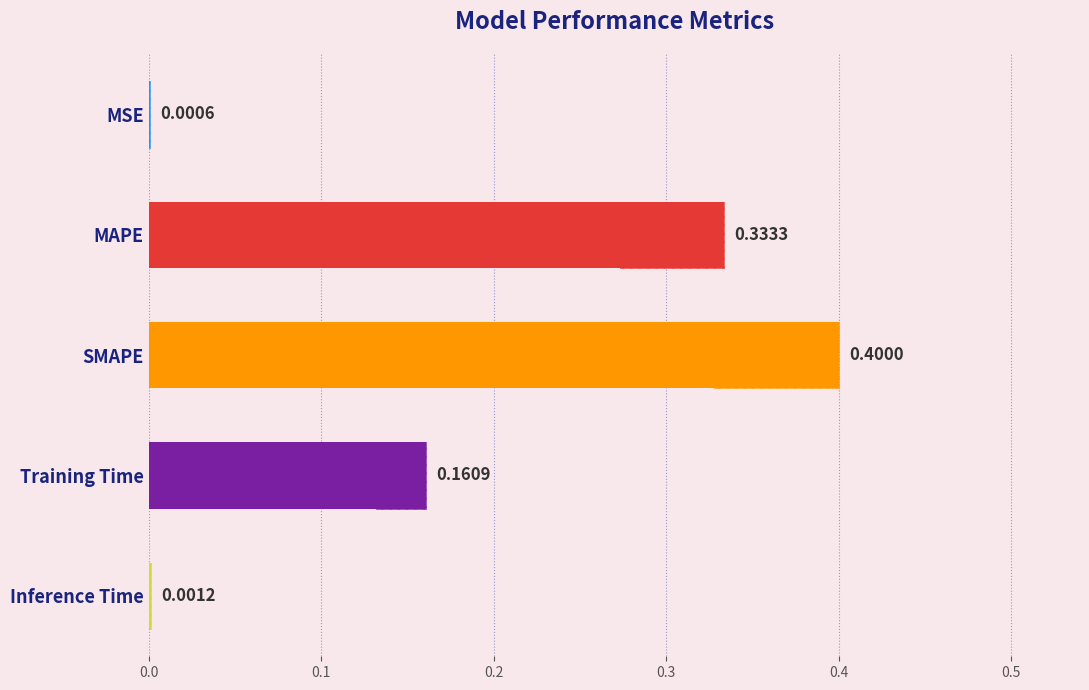

Reading right to left, extract all data points from this chart.

0.0	0.2	0.4	0.3	0.0